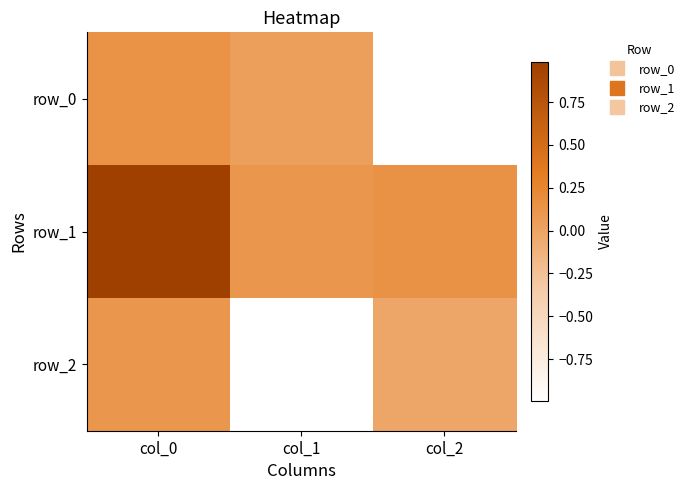

At which category is the sum across all series the highest?

col_0